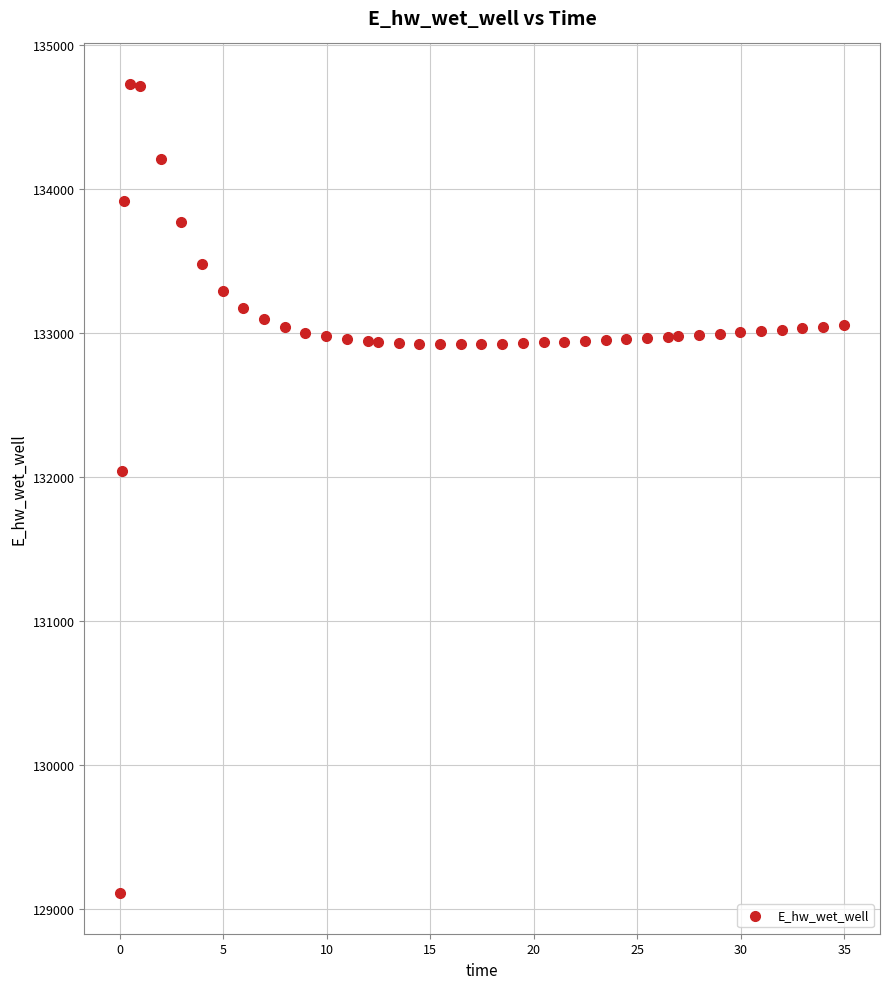

What Y value in the scatter plot is closest to 131918?

132040.6